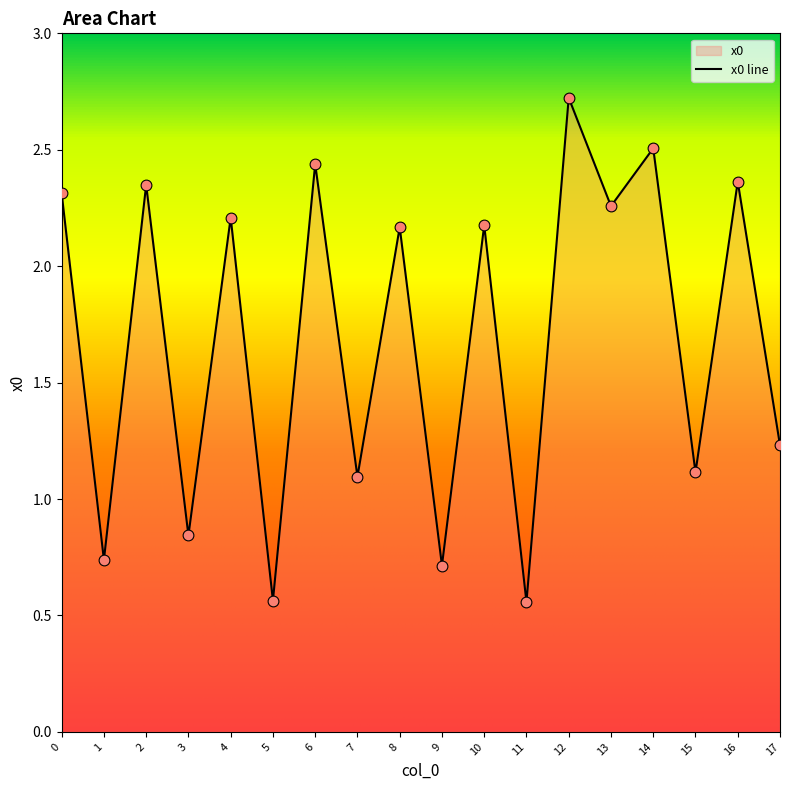

What is the change in value from 2 to 15?

-1.2